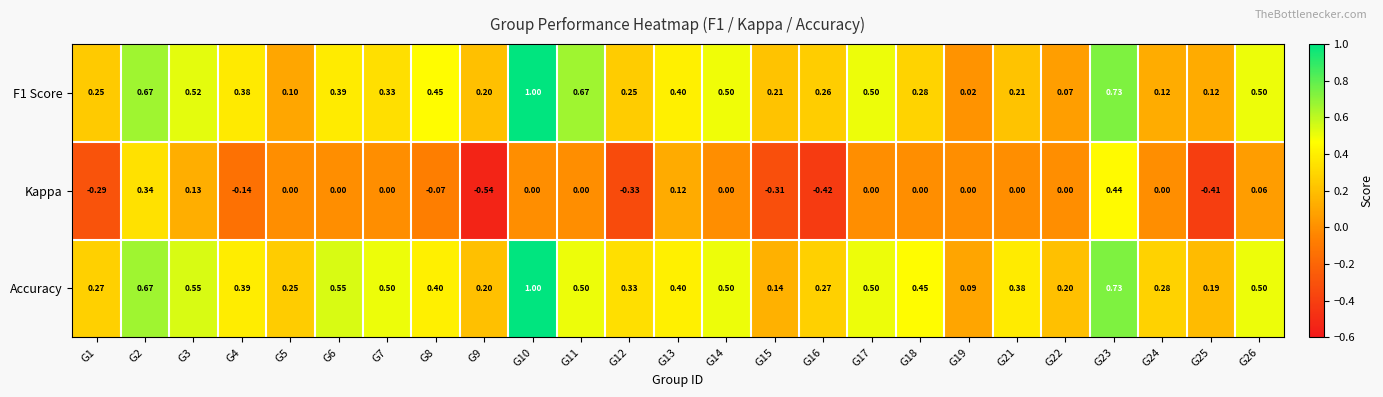

Which series has the largest total across all categories?

Accuracy